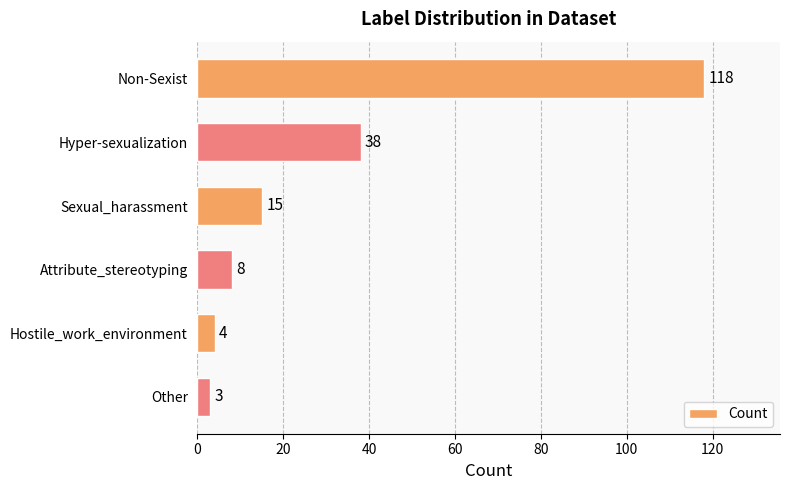

What position from the bottom is Non-Sexist?

6